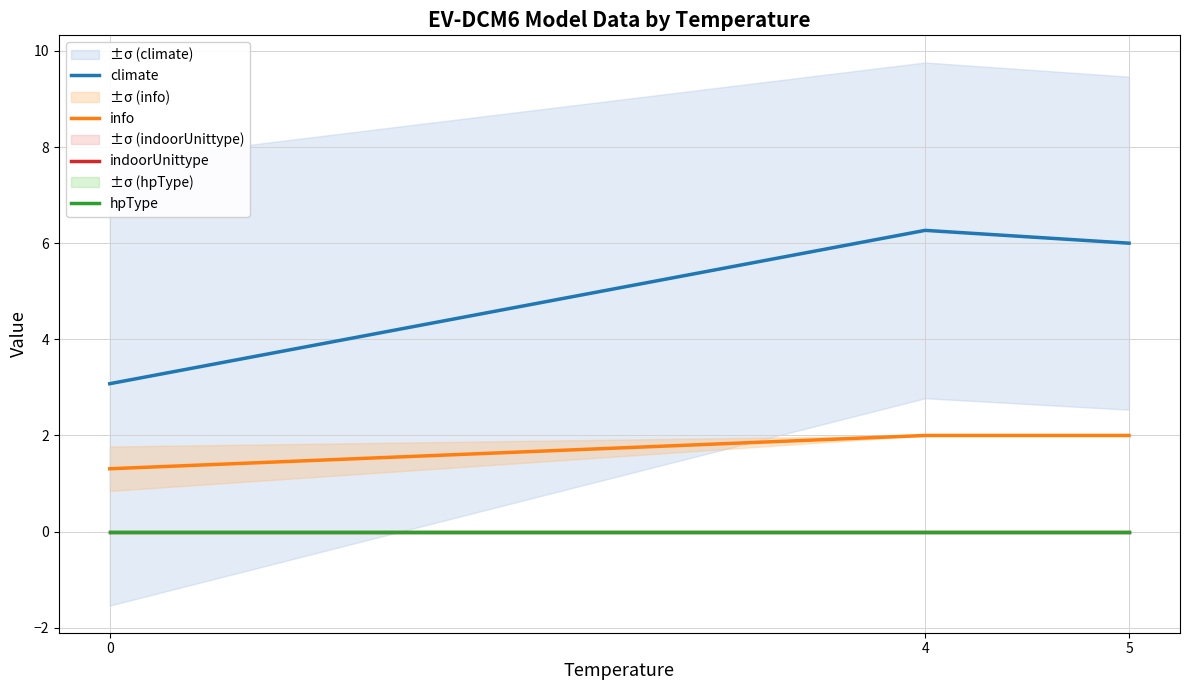

What is the difference between the highest and lowest values at 0?

3.1